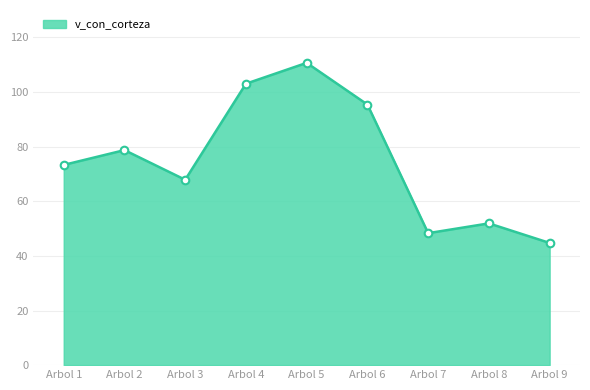

What is the change in value from Arbol 3 to Arbol 6?

+27.5